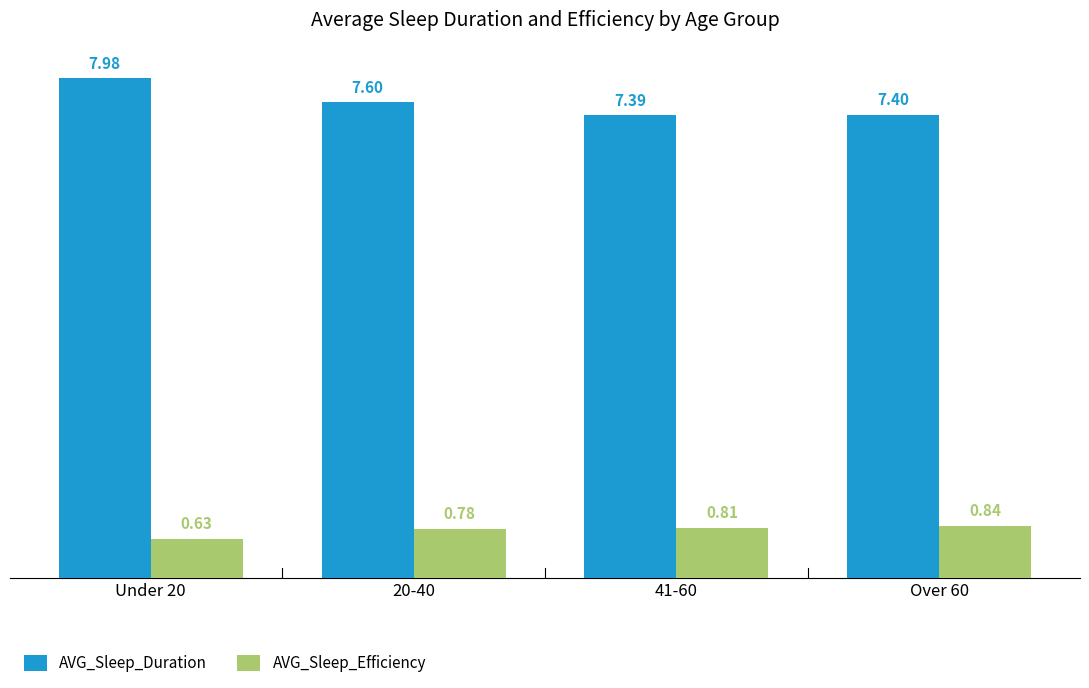

Rank the series by their average value, from highest to lowest.

AVG_Sleep_Duration, AVG_Sleep_Efficiency